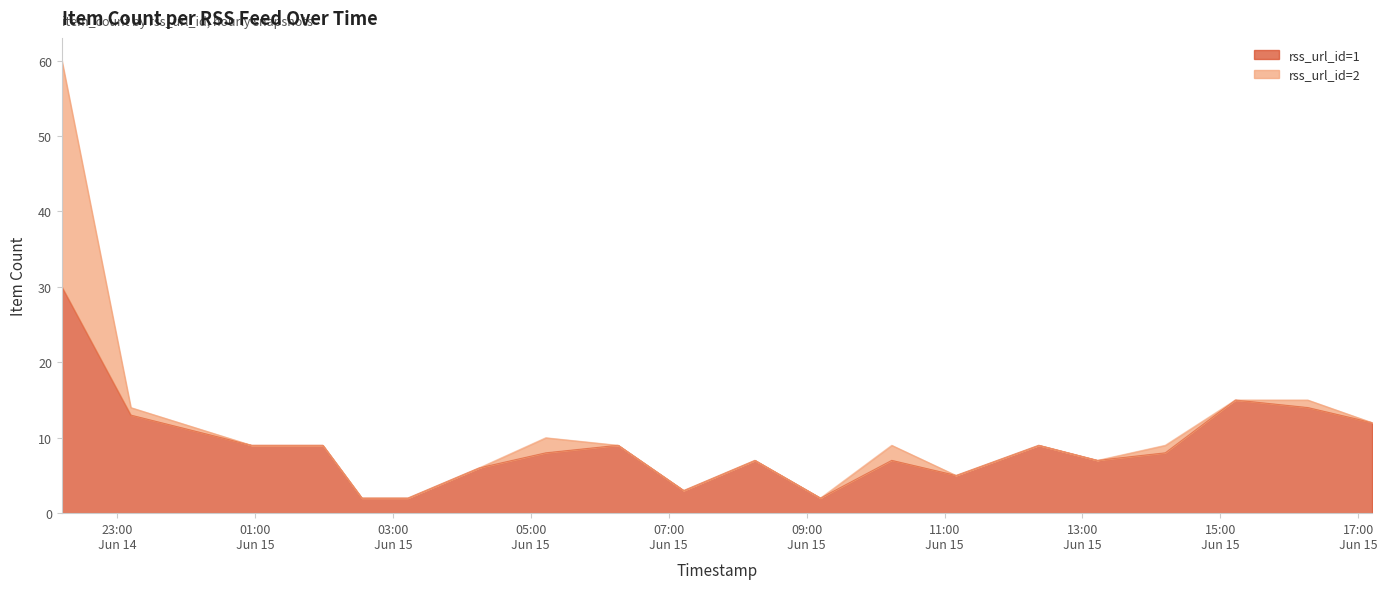

Where is the first local maximum?

2024-06-15 06:16